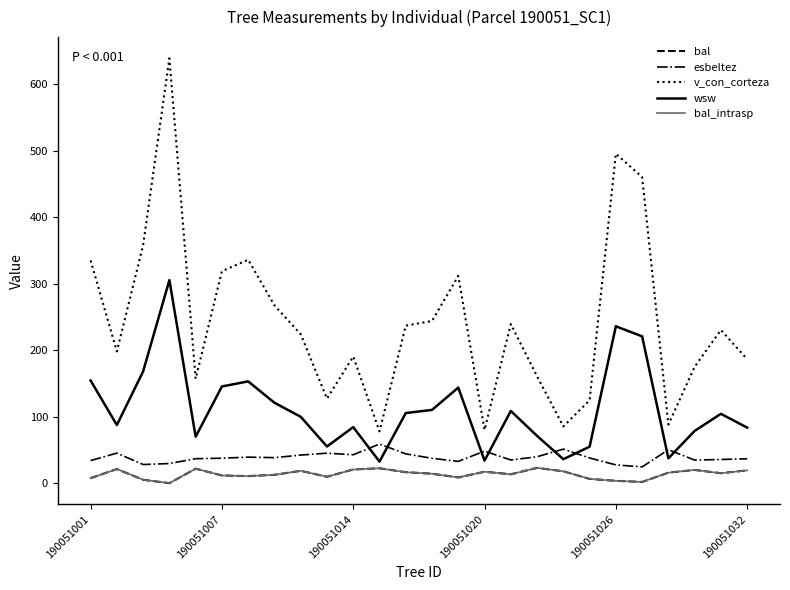

Does the chart display data point markers on the line(s)?

No